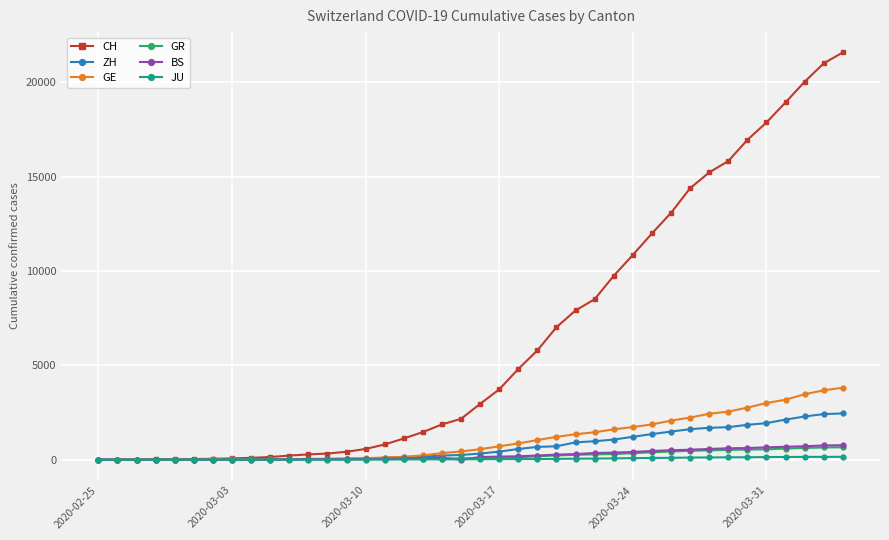

Which series has the widest spread of values?

CH